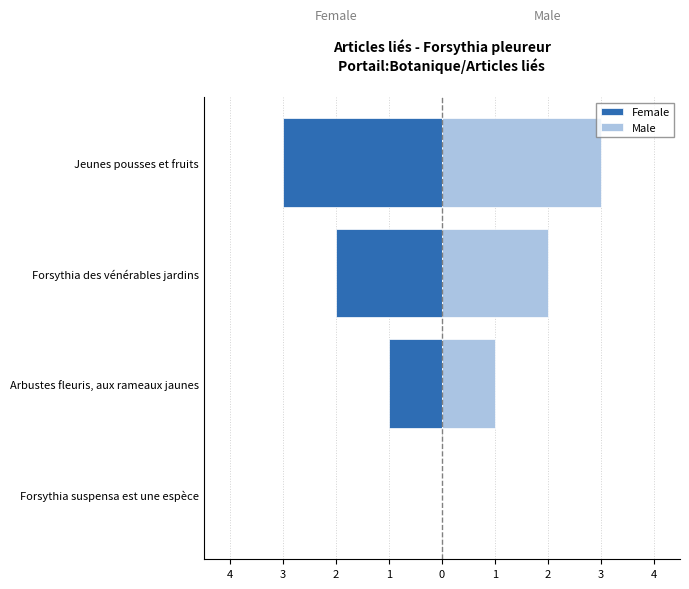

Rank the categories by Male value from highest to lowest.

Jeunes pousses et fruits, Forsythia des vénérables jardins, Arbustes fleuris, aux rameaux jaunes, Forsythia suspensa est une espèce